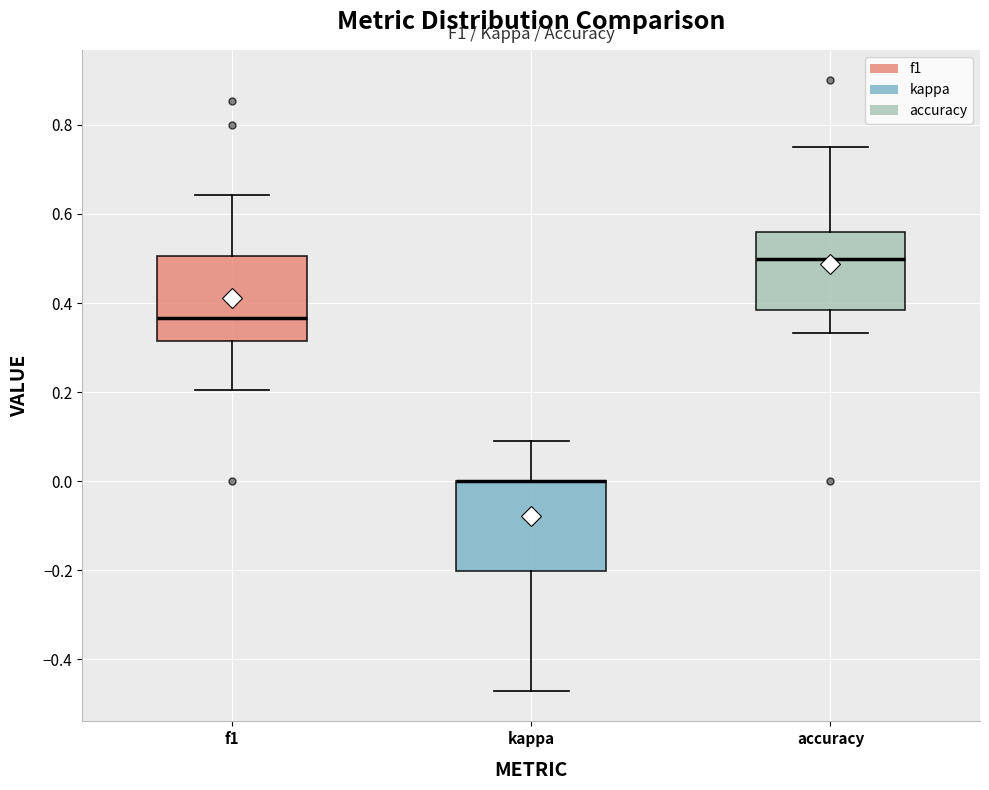

Reading left to right, read every box against the y-axis: the position of its median line, the range the box covers, and the ends of its whiskers. The values are not printed on the chart, so give them approximately, as read against the axis.

f1: median 0.36, box 0.32 to 0.50, whiskers 0.20 to 0.64
kappa: median 0.00 (drawn on the box's upper edge), box -0.20 to 0.00, whiskers -0.48 to 0.10
accuracy: median 0.50, box 0.38 to 0.56, whiskers 0.34 to 0.76